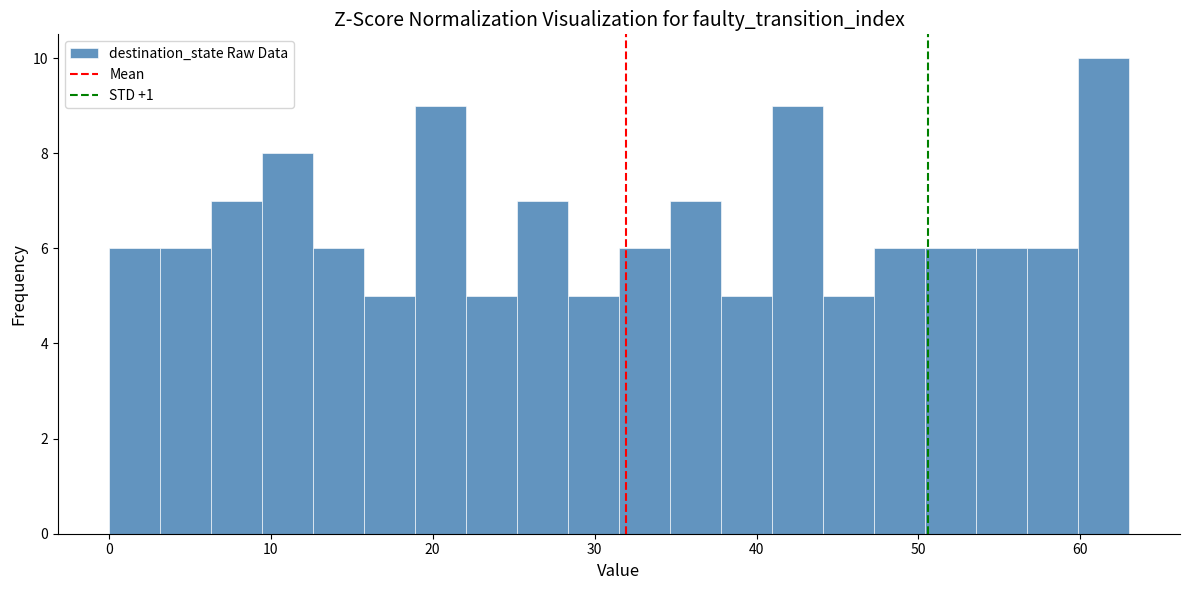

Read against the x-axis, roughly where is the centre of the tallest bar?

61